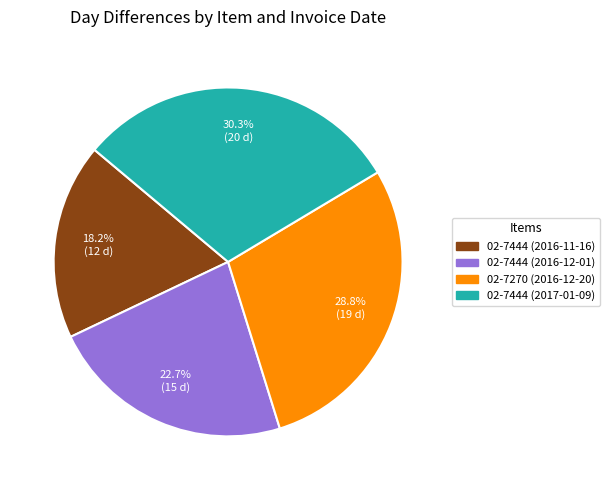

What is the largest slice in the pie chart?

02-7444 (2017-01-09)